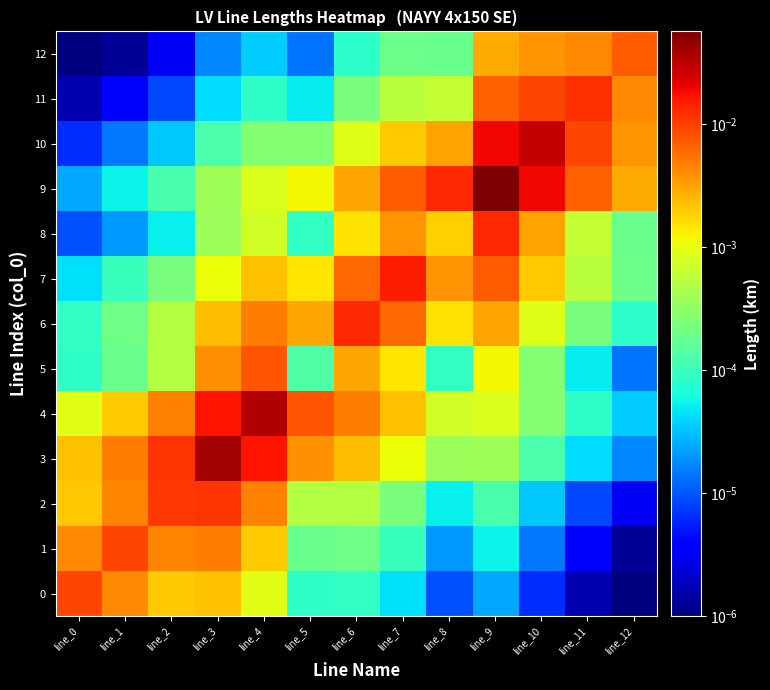

Which series has the widest spread of values?

9